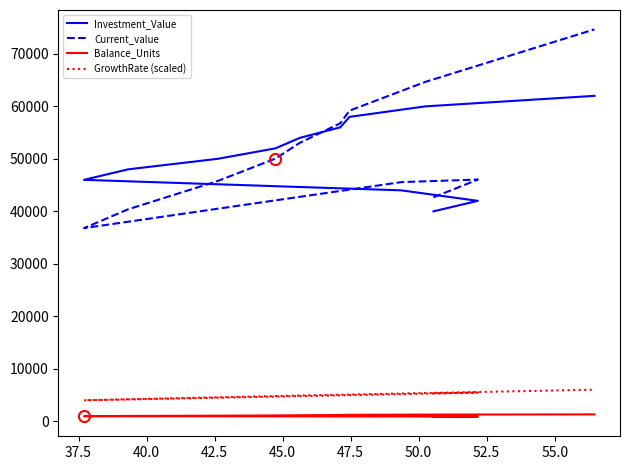

True or false: Balance_Units and Current_value intersect in this chart.

False